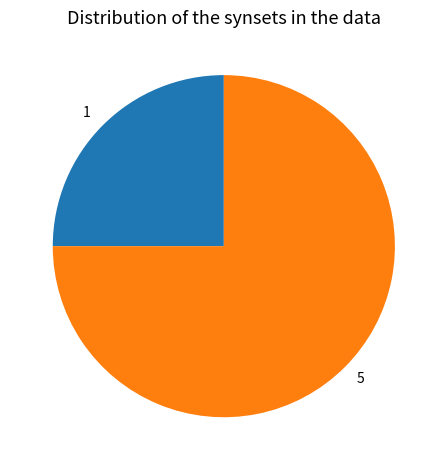

True or false: 5 accounts for 75% of the total.

True